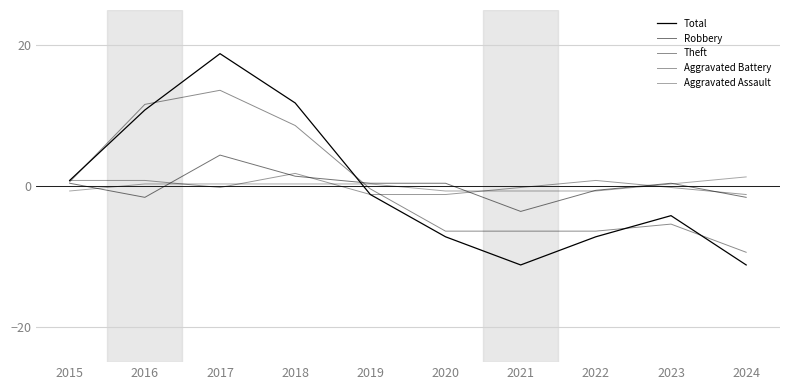

True or false: Robbery and Total intersect in this chart.

True